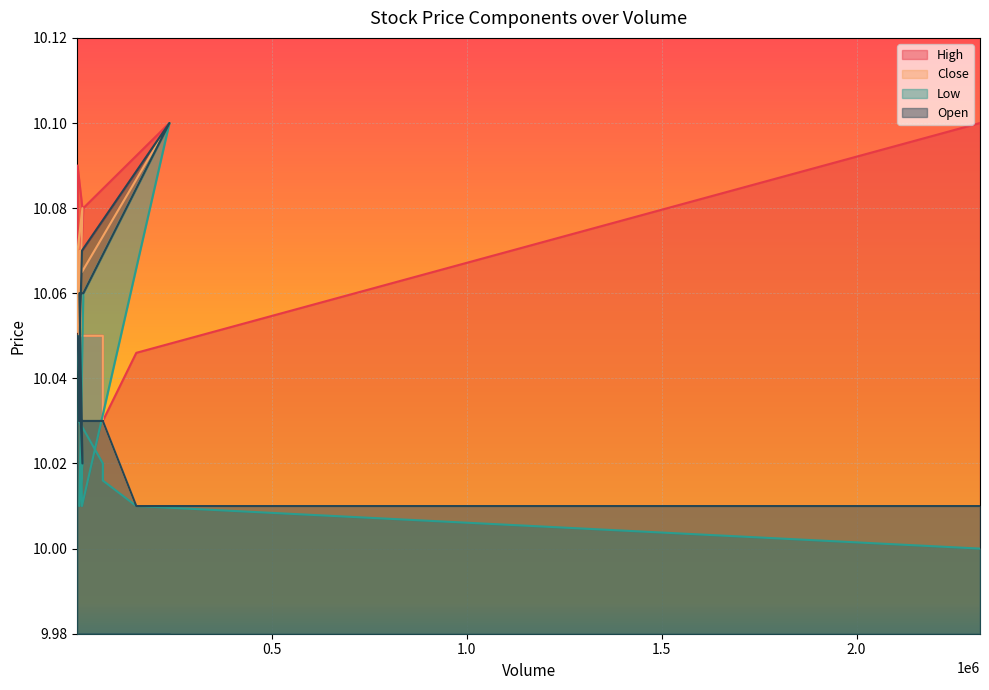

Which series has the widest spread of values?

Low